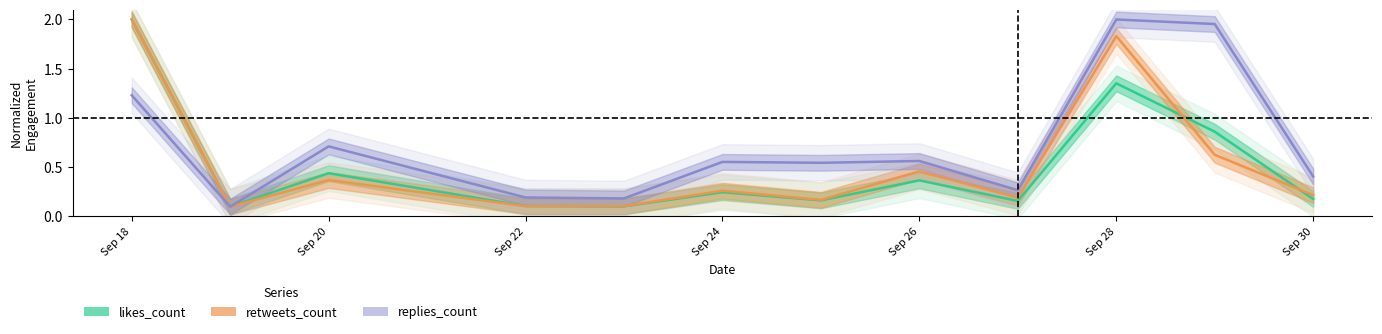

How many series are shown in this chart?

3